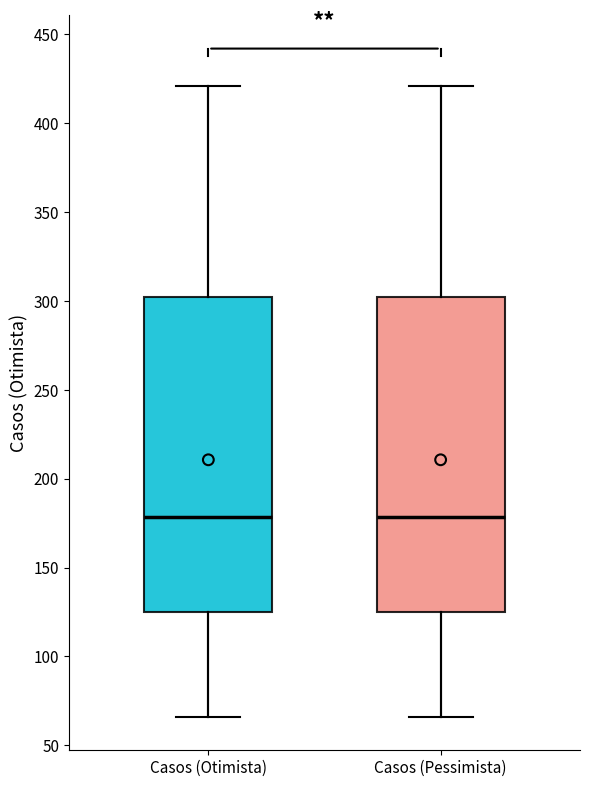

Reading left to right, read every box against the y-axis: the position of its median line, the range the box covers, and the ends of its whiskers. The values are not printed on the chart, so give them approximately, as read against the axis.

Casos (Otimista): median 180, box 125 to 305, whiskers 65 to 420
Casos (Pessimista): median 180, box 125 to 305, whiskers 65 to 420